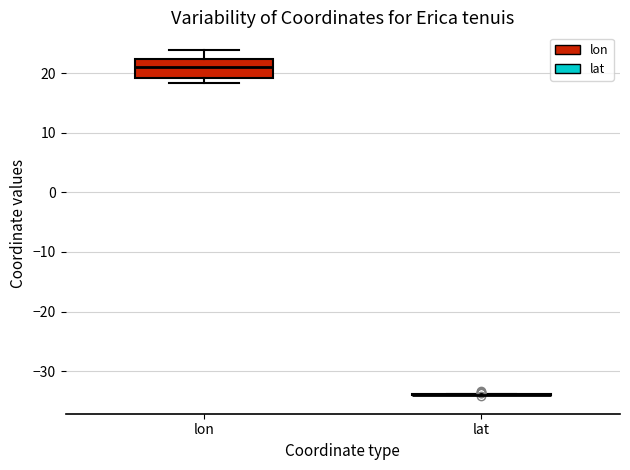

Reading left to right, transcribe this box plot: for each box, give where its median line is, the range the box spans, and where its two whiskers end, as read against the y-axis. The values are not printed on the chart, so give them approximately, as read against the axis.

lon: median 21, box 19 to 22, whiskers 18 to 24
lat: box collapsed to a line at -34, whiskers -34 to -34